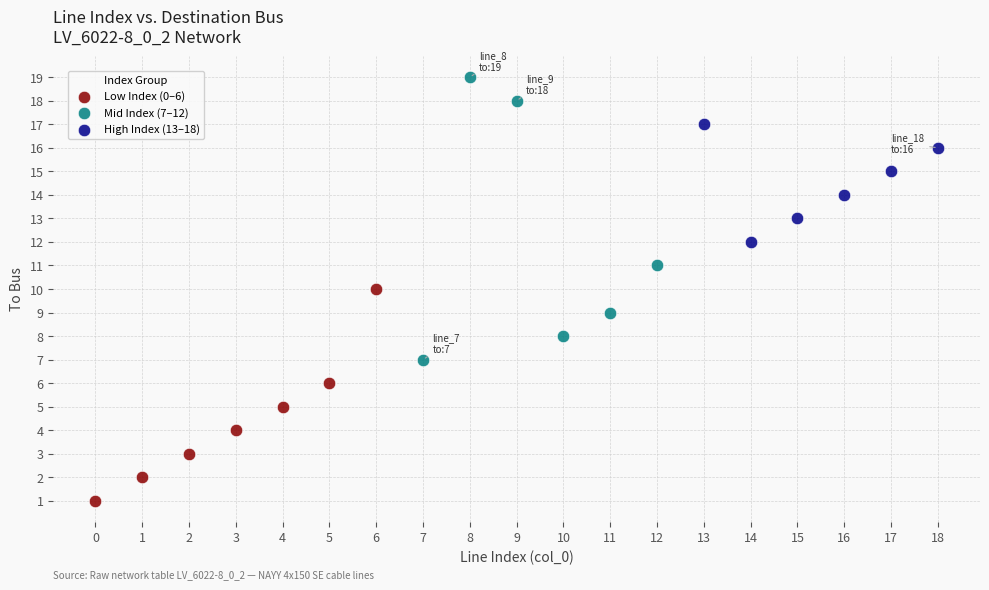

What are all the series names shown in the legend?

Low Index (0–6), Mid Index (7–12), High Index (13–18)